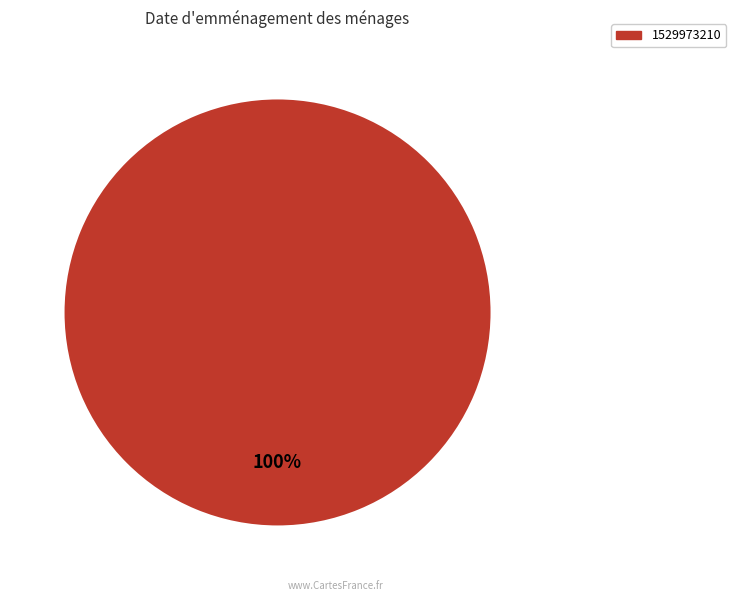

Is there any slice that represents more than half of the pie?

Yes